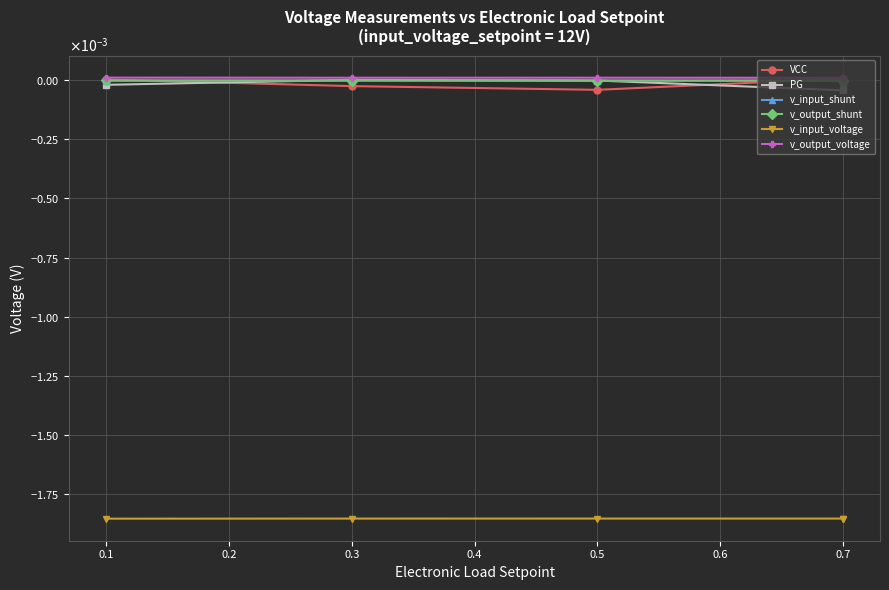

Is the value of v_output_shunt at 0.5 greater than the value of PG at 0.3?

No